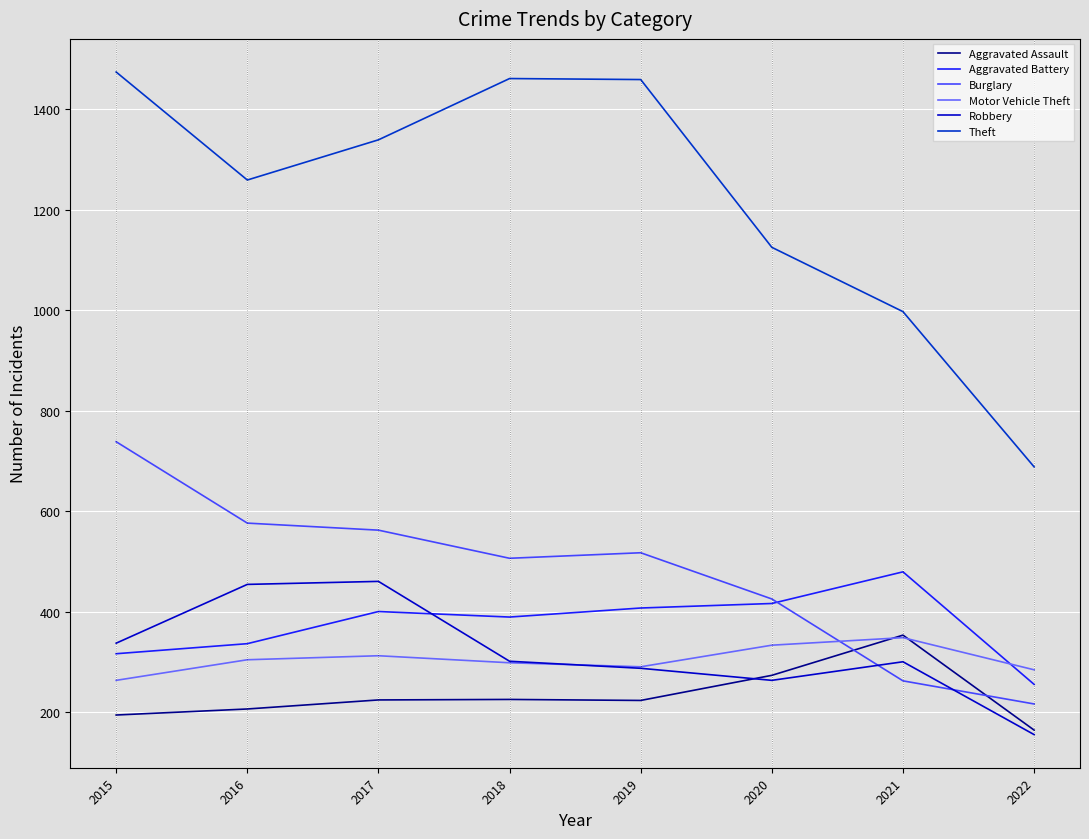

Is this an area chart (filled region under the line)?

No